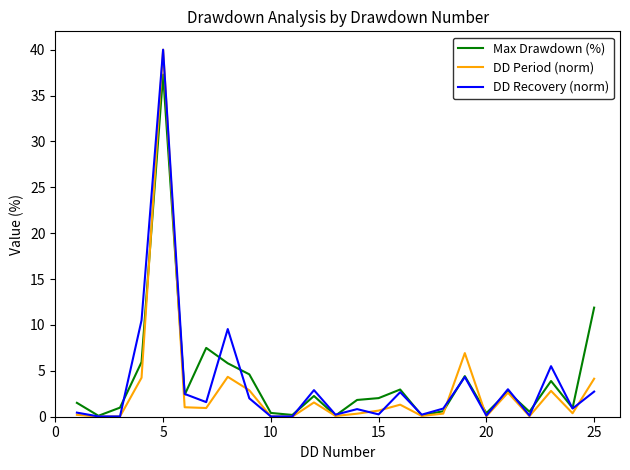

What is the highest value of the DD Period (norm) series?

40.0